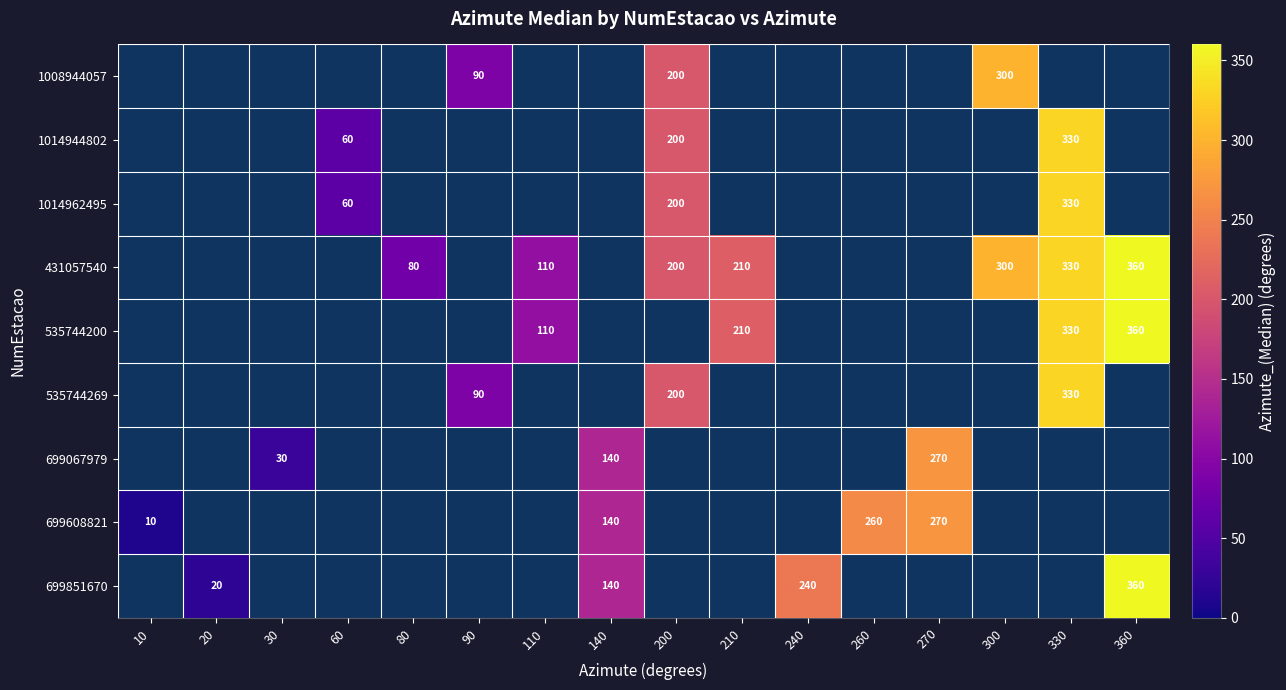

Which category has the highest value across all series?

360